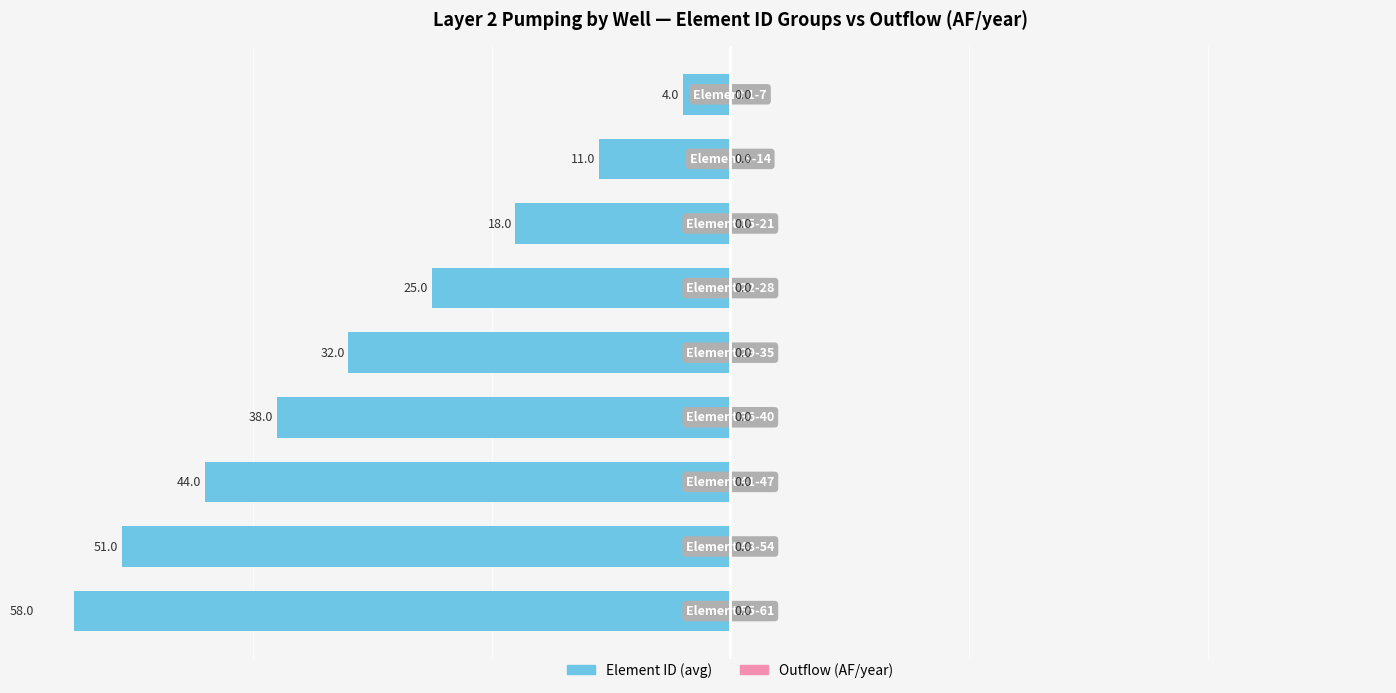

What is the sum of the Element ID values at 3 and 0?

-29.0